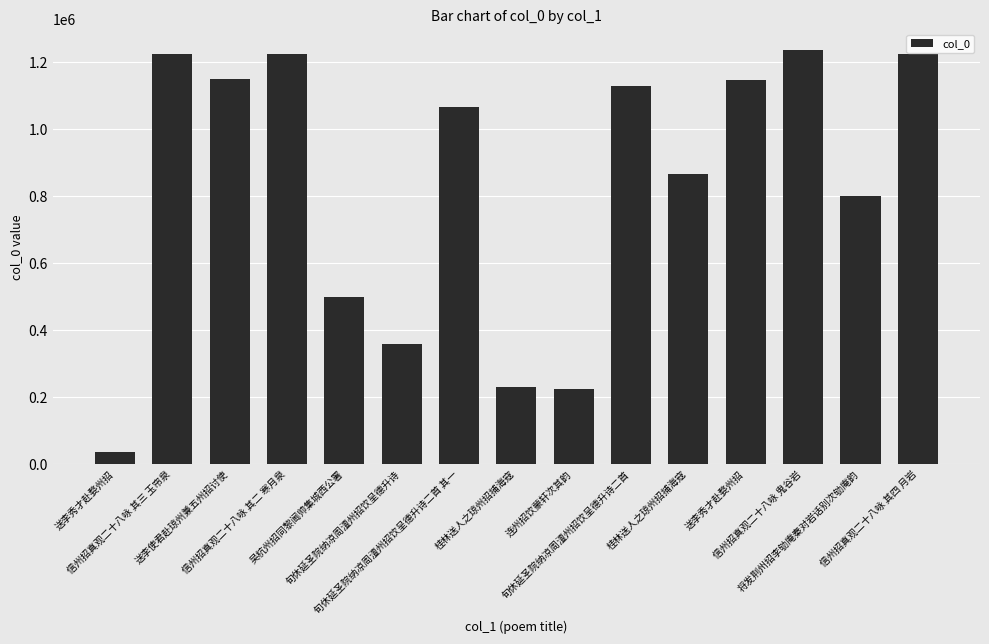

How many data points does each series have?

15